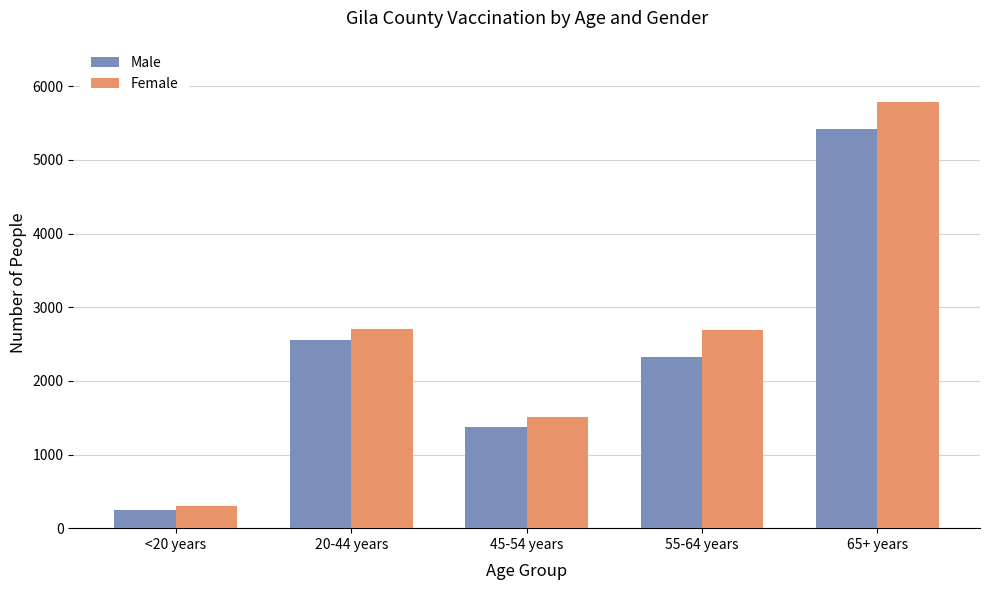

What is the difference between the Female values at 45-54 years and 65+ years?

4277